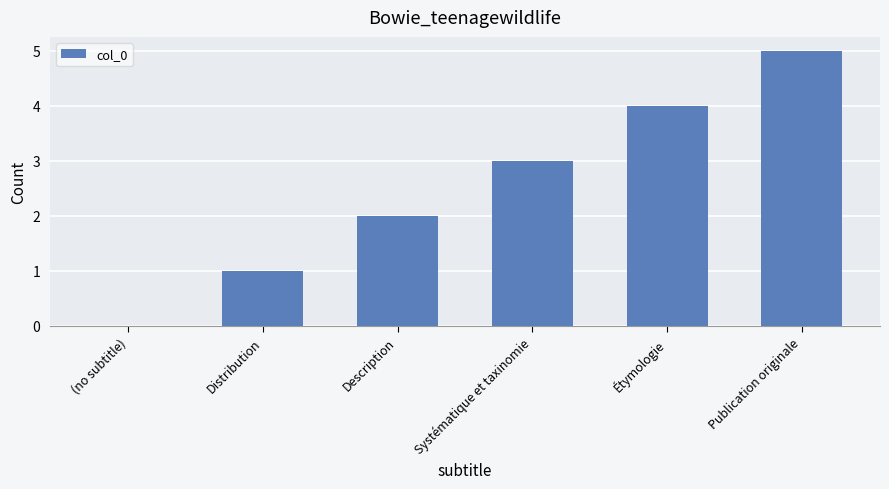

Which has a higher value, (no subtitle) or Systématique et taxinomie?

Systématique et taxinomie